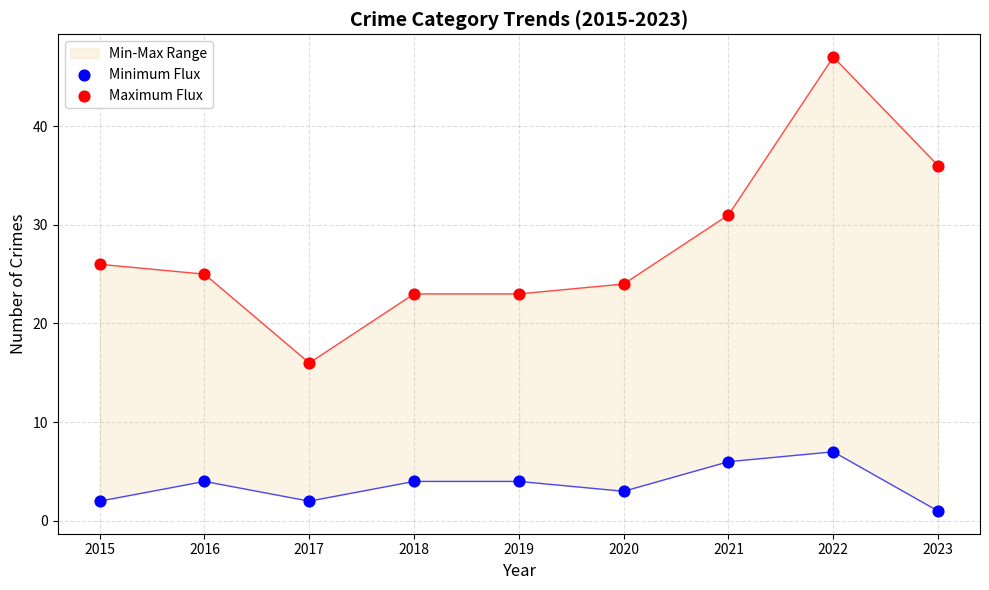

At which category is the sum across all series the highest?

2022